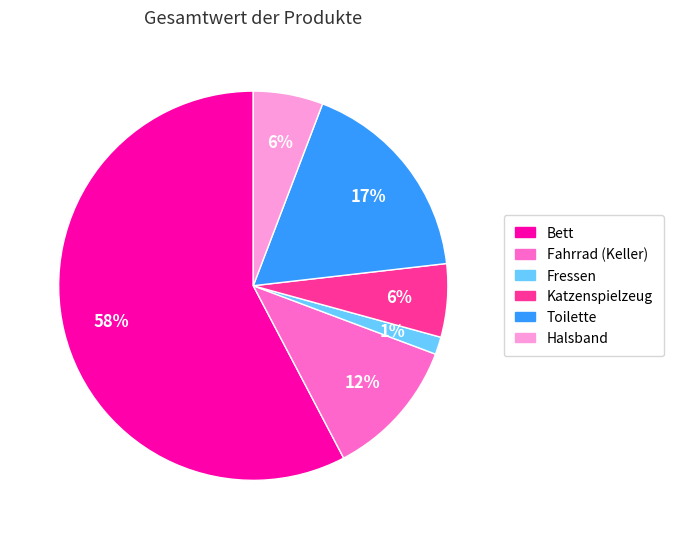

To the nearest percent, what is the average slice percentage?

17%